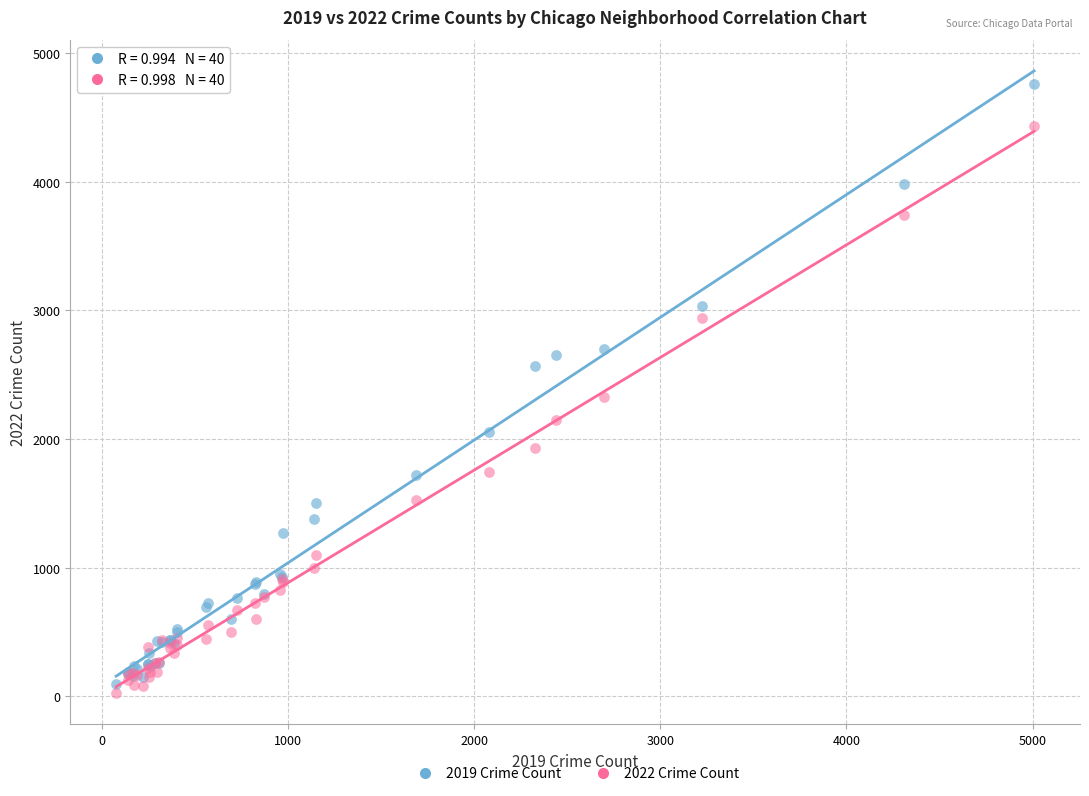

Which series has the widest spread of Y values?

2019 Crime Count